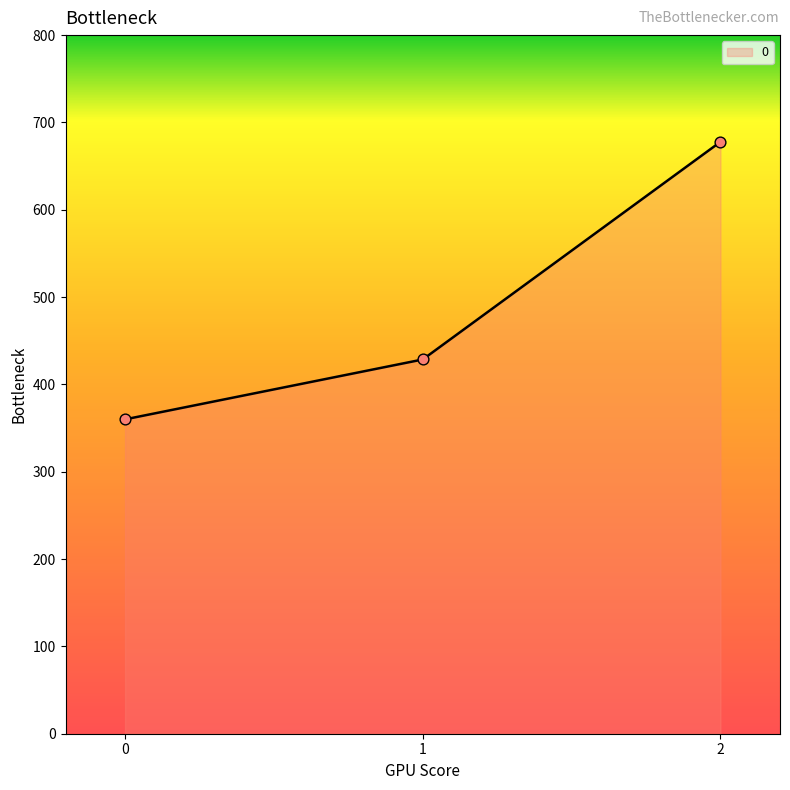

What is the change in value from 0 to 1?

+68.6